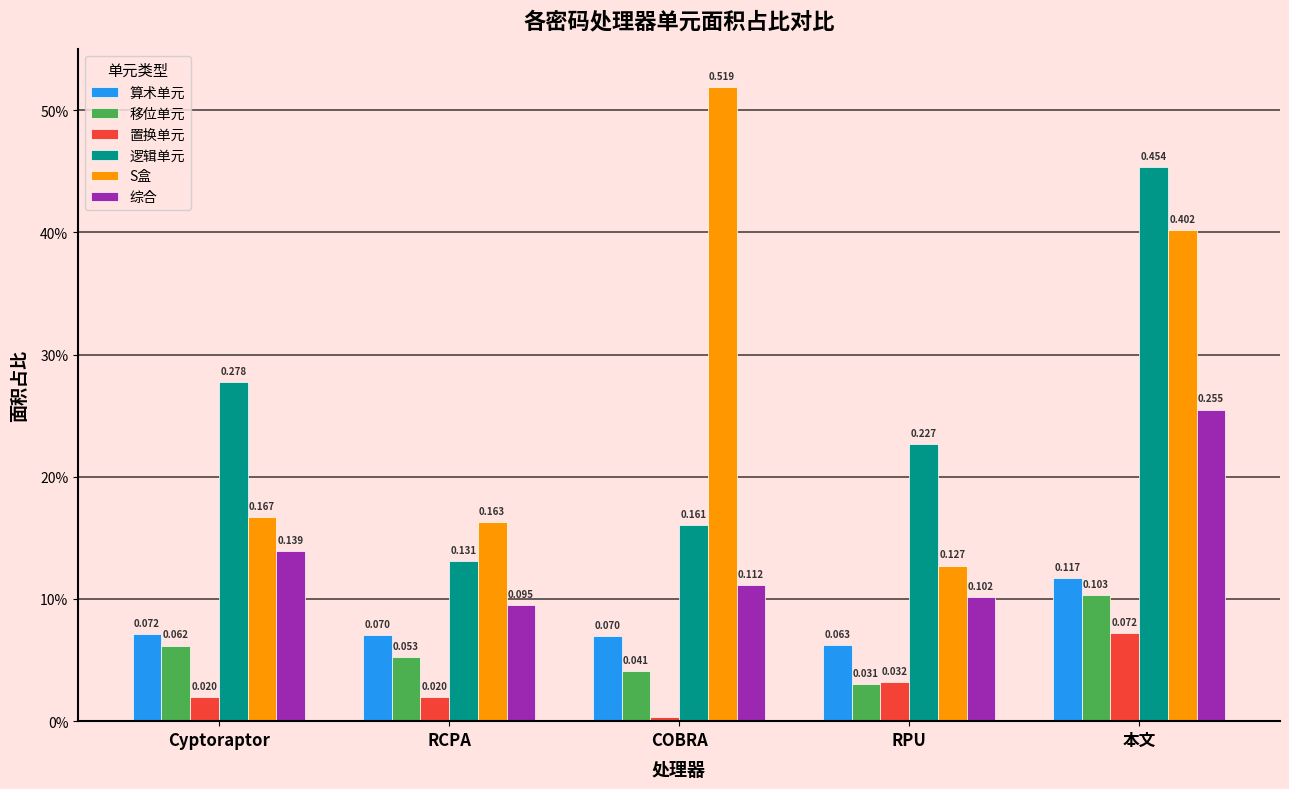

Reading right to left, what are all the values shown in this chart?

算术单元: 本文=0.1	RPU=0.1	COBRA=0.1	RCPA=0.1	Cyptoraptor=0.1
移位单元: 本文=0.1	RPU=0.0	COBRA=0.0	RCPA=0.1	Cyptoraptor=0.1
置换单元: 本文=0.1	RPU=0.0	COBRA=0.0	RCPA=0.0	Cyptoraptor=0.0
逻辑单元: 本文=0.5	RPU=0.2	COBRA=0.2	RCPA=0.1	Cyptoraptor=0.3
S盒: 本文=0.4	RPU=0.1	COBRA=0.5	RCPA=0.2	Cyptoraptor=0.2
综合: 本文=0.3	RPU=0.1	COBRA=0.1	RCPA=0.1	Cyptoraptor=0.1